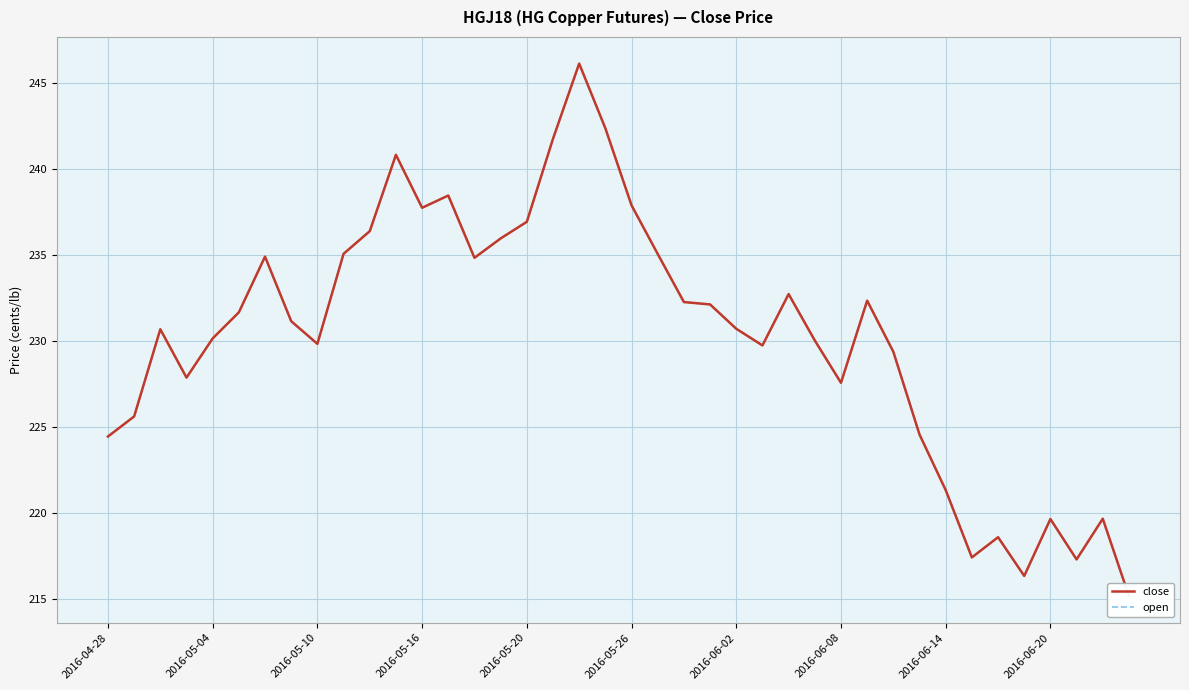

Between 2016-06-08 and 33, which series saw the biggest shift?

close